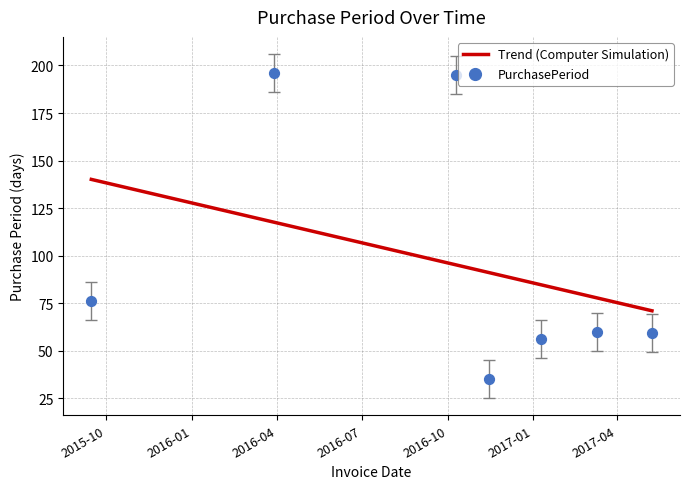

What is the change in value from 2017-01-09 to 2017-05-08?

+3